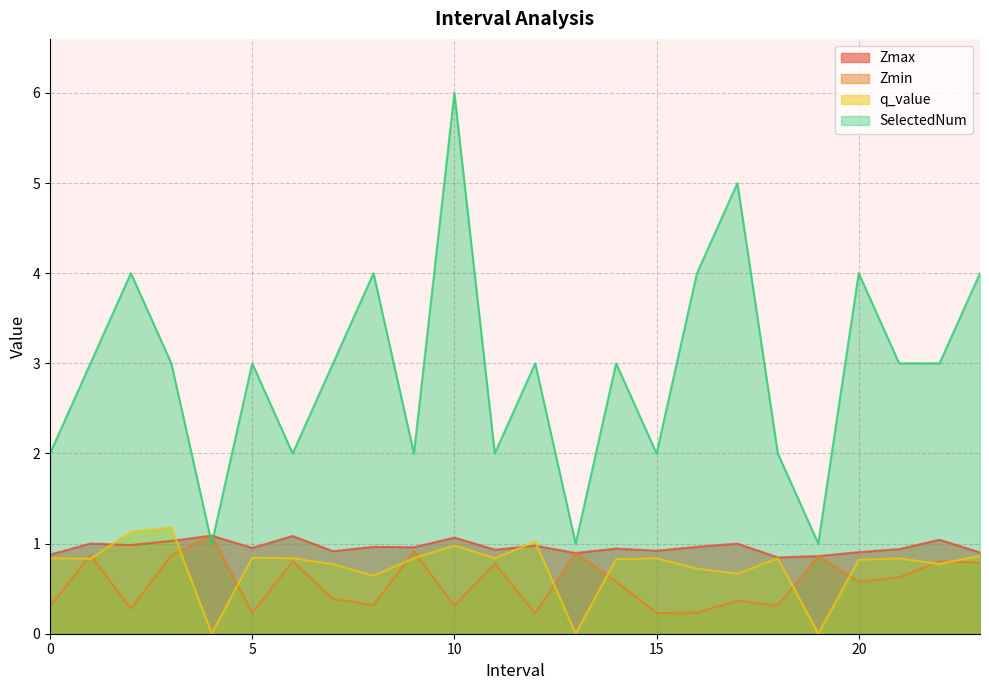

What is the difference between the maximum and minimum values in the q_value series?

1.2